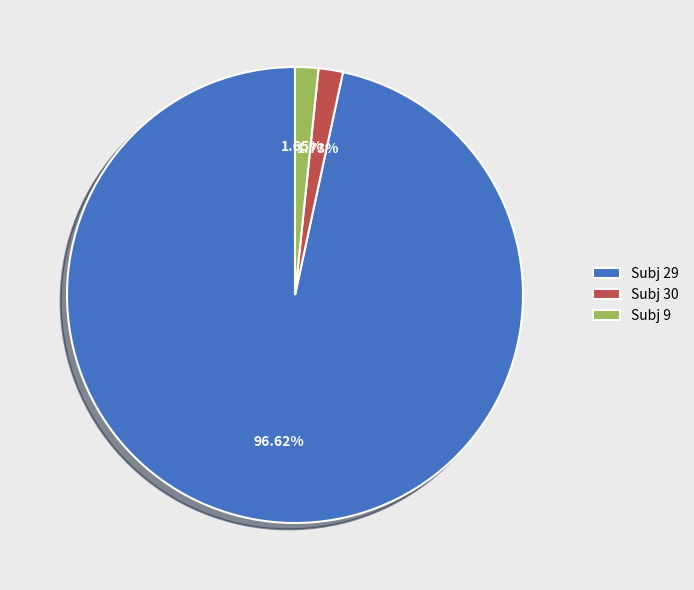

What is the majority slice?

Subj 29